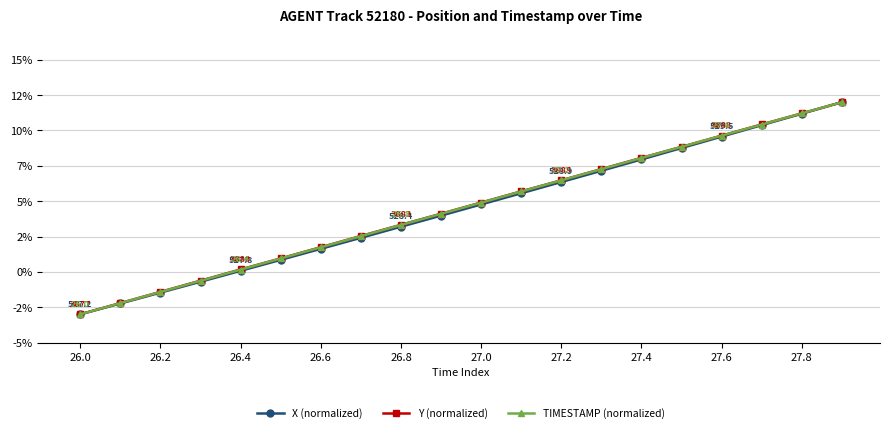

Does the chart have visible grid lines?

Yes